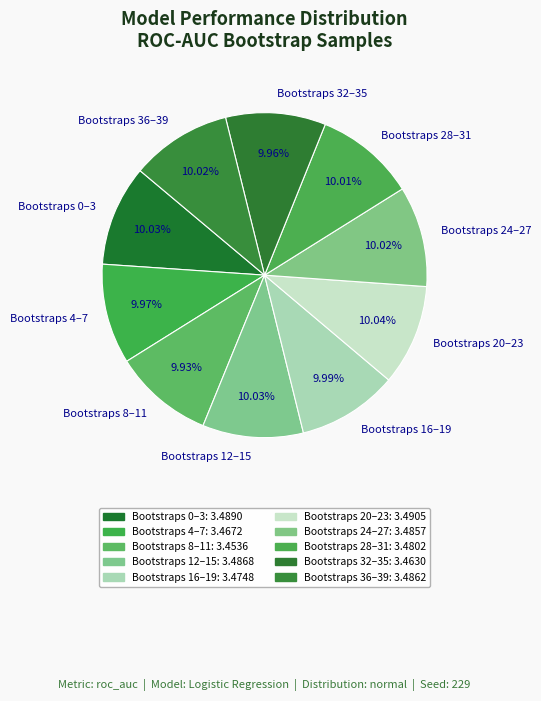

How many slices are in this pie chart?

10